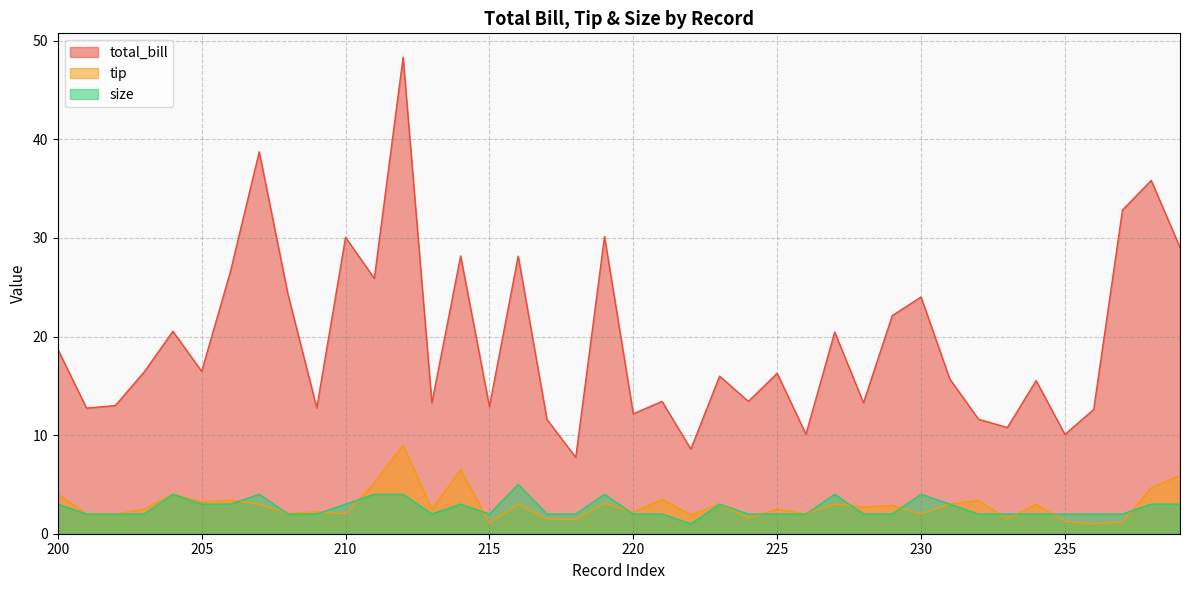

Count the number of categories in the chart.

40